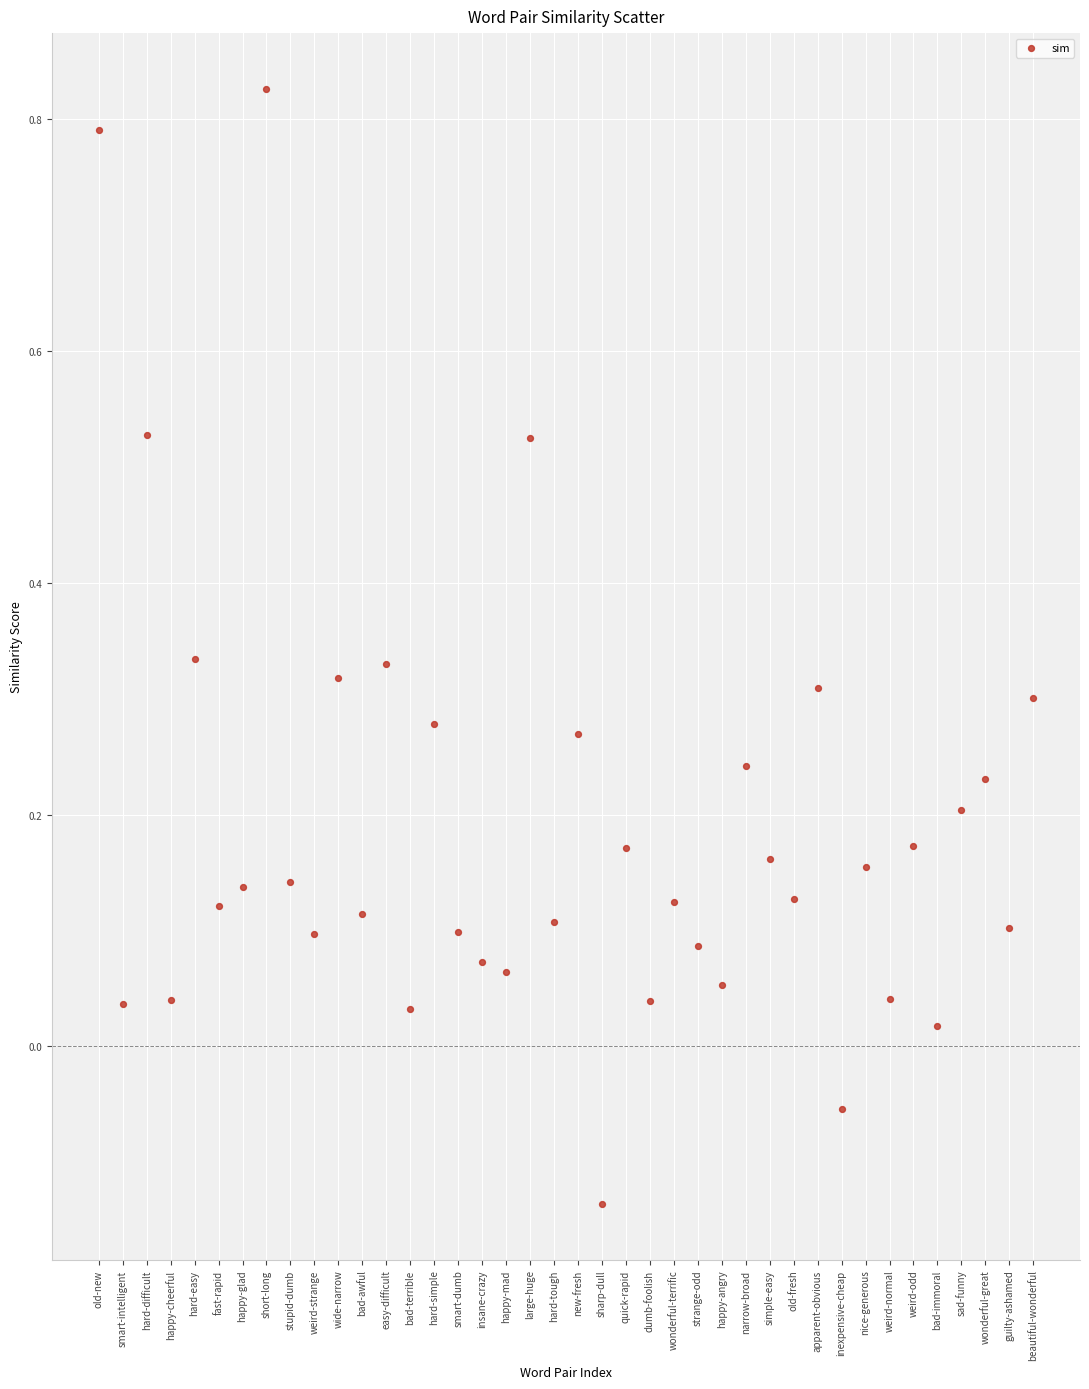

What is the range of Y values (max minus min)?

1.0